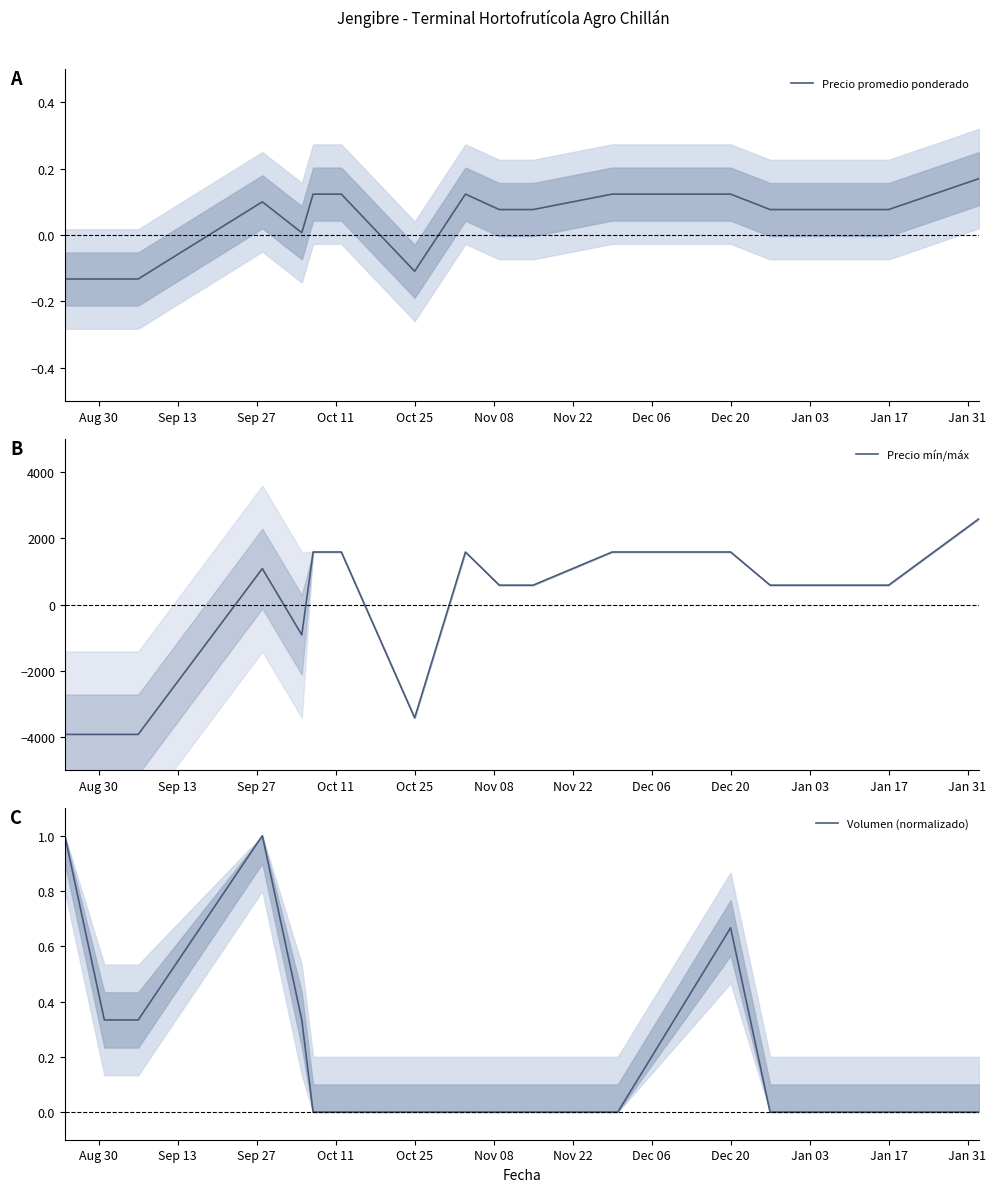

What is the highest value of the Precio mín/máx series?

2583.3